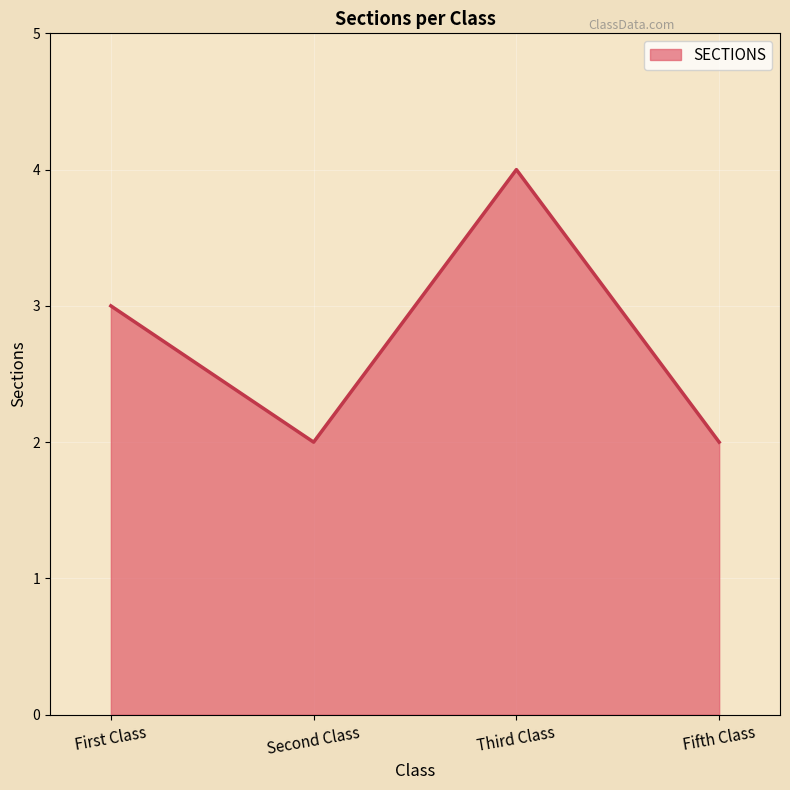

What position from the right is Second Class?

3